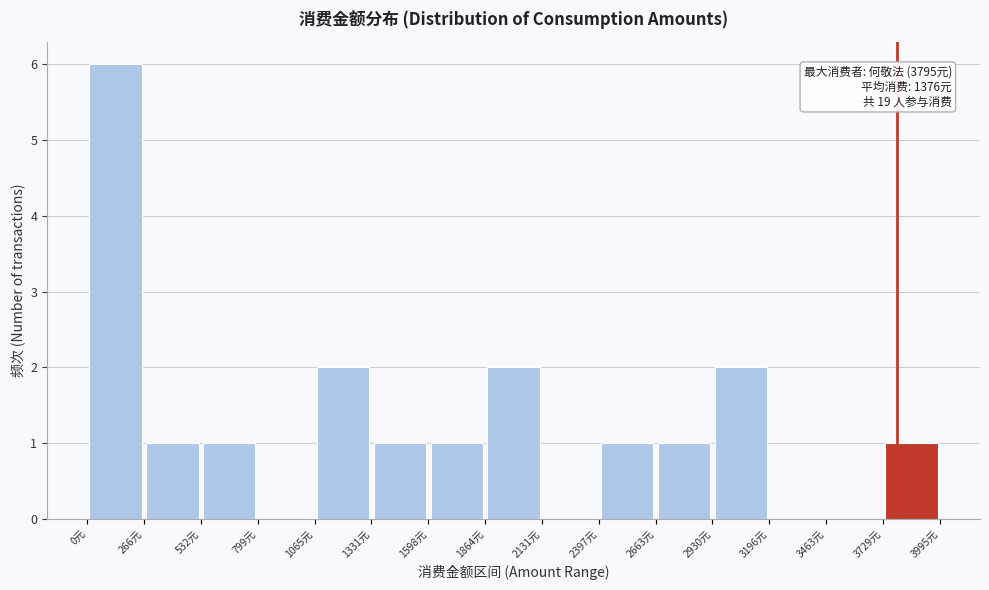

Which range on the x-axis has the tallest bar?

0 to 250